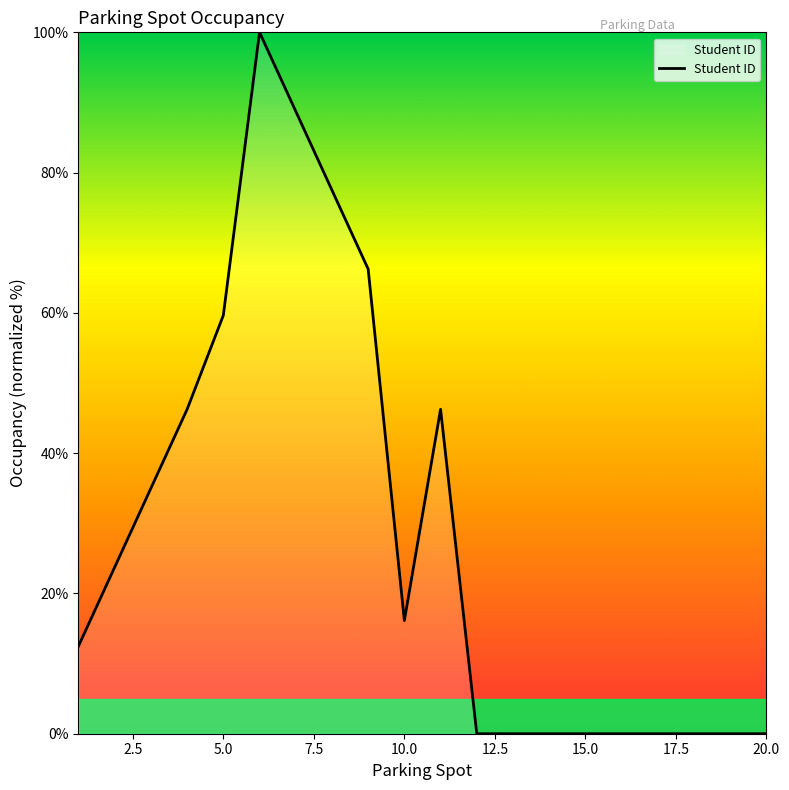

What is the difference between the maximum and minimum values?

100.0